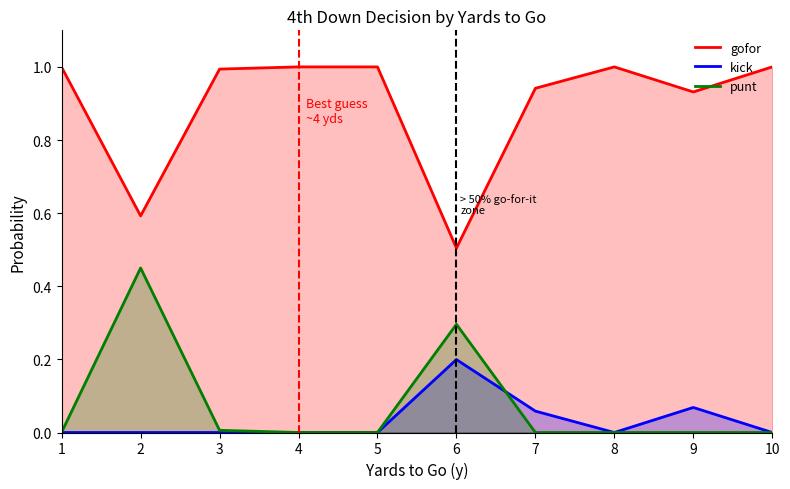

Is the value of kick at 2 greater than the value of punt at 1?

No